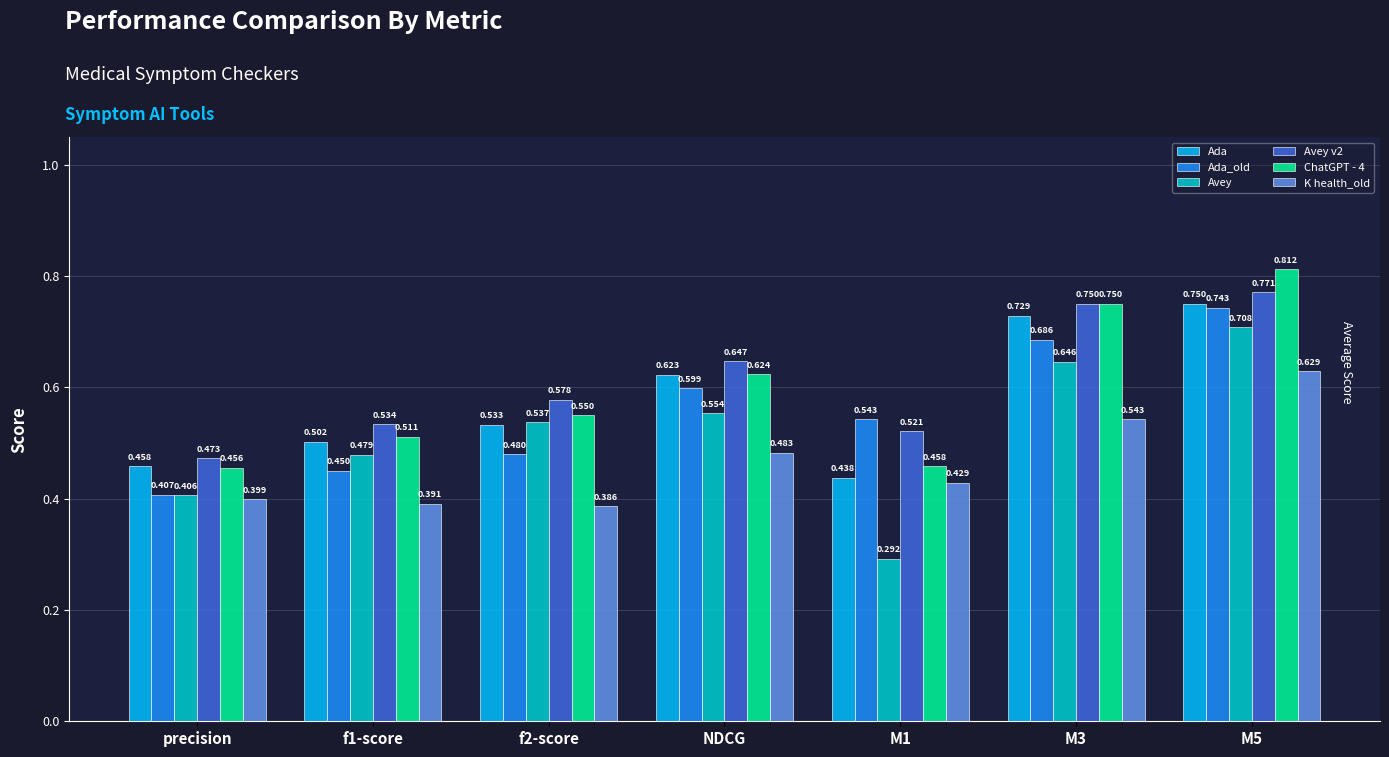

Which category has the highest value in the Avey v2 series?

M5